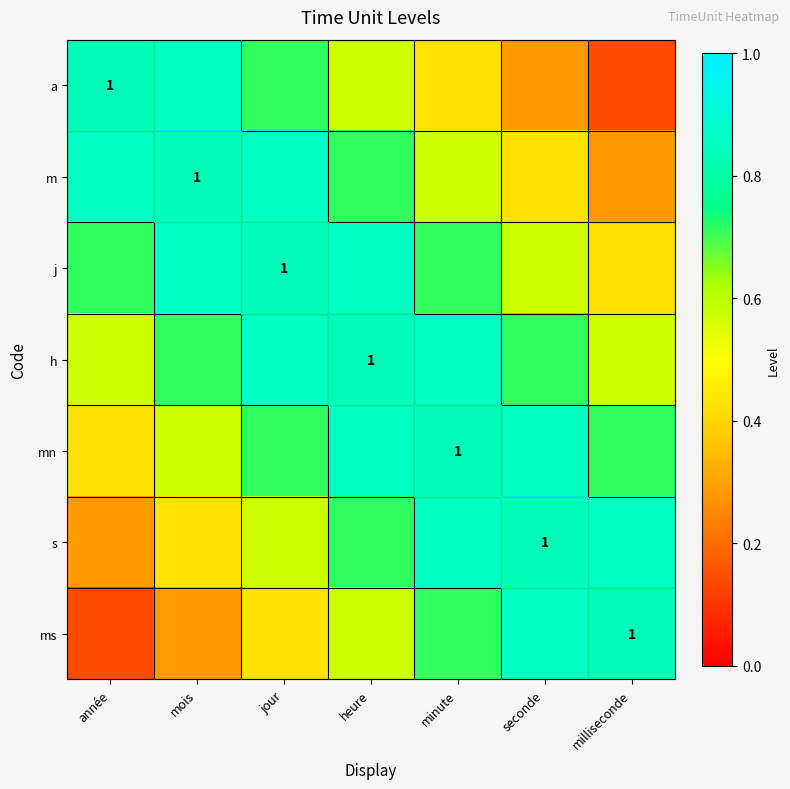

Which label corresponds to the largest value in the chart?

année